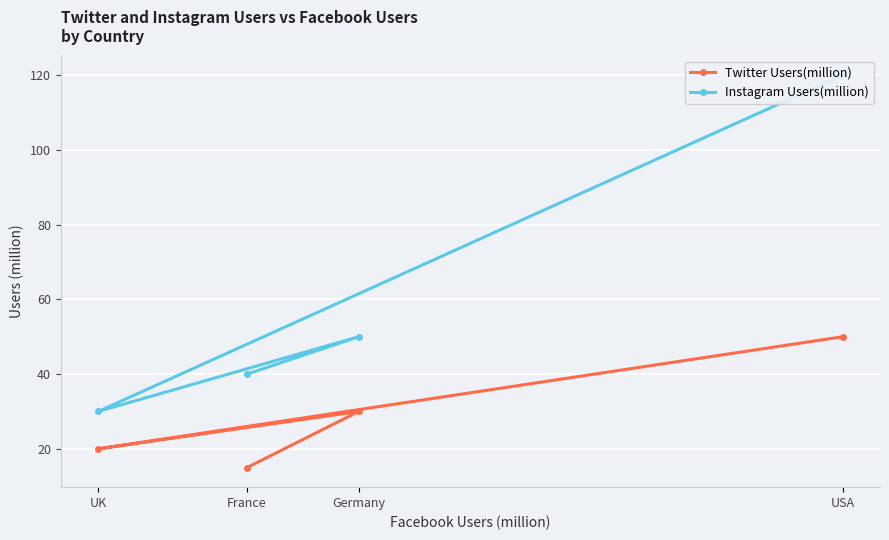

At which category is the sum across all series the highest?

USA